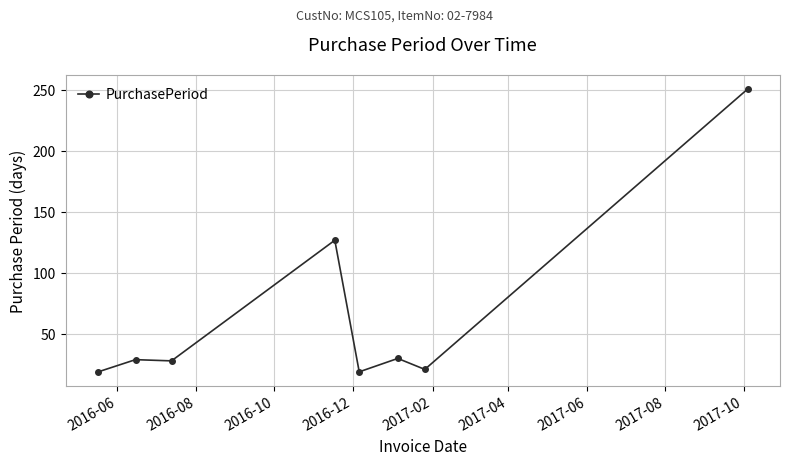

What is the value of the 7th point from the left?

21